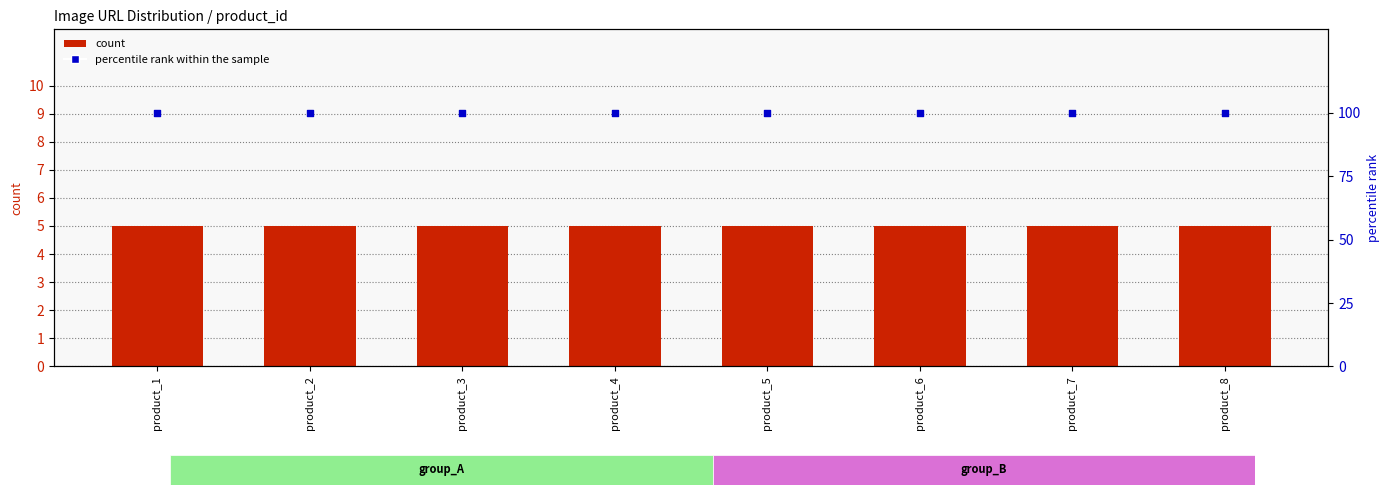

Is the value of percentile rank within the sample at product_6 greater than the value of count at product_4?

Yes